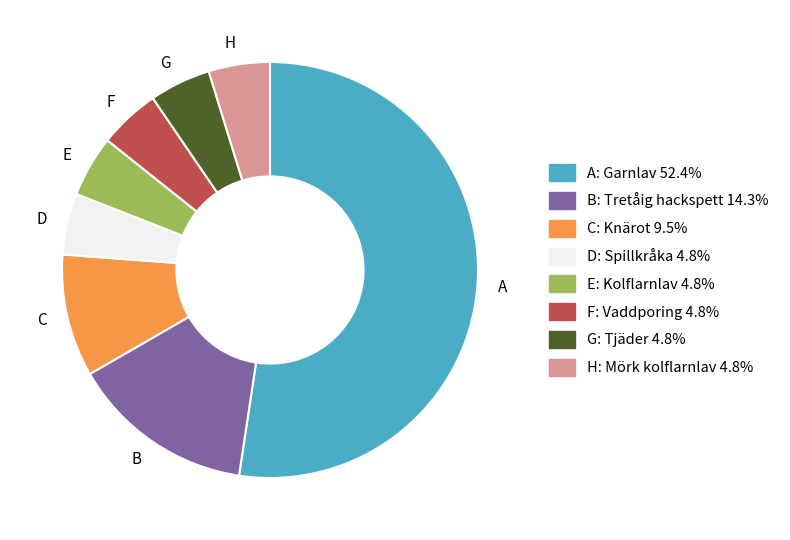

Is the sum of E and D greater than half?

No